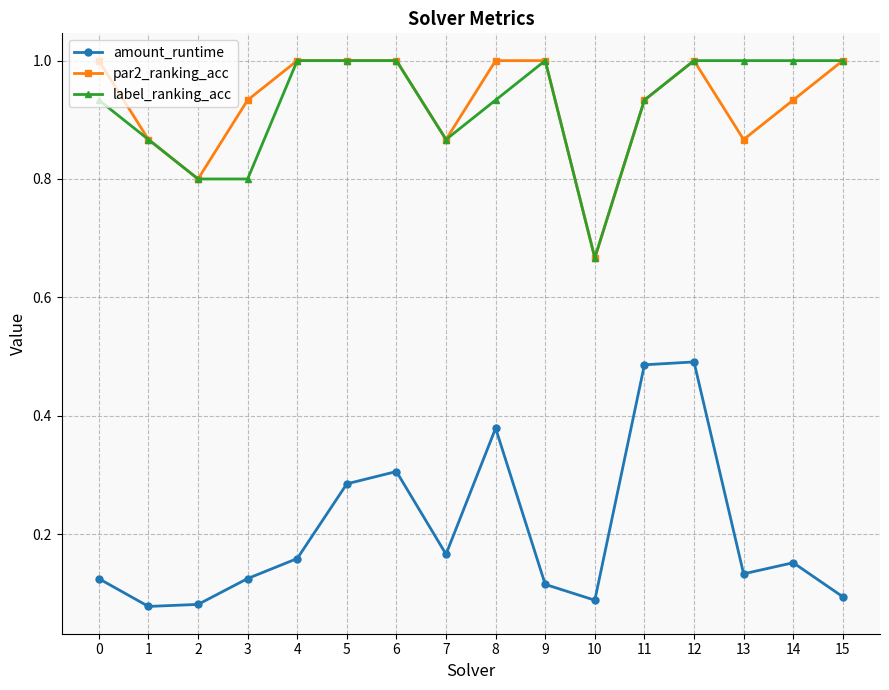

What is the highest value of the label_ranking_acc series?

1.0